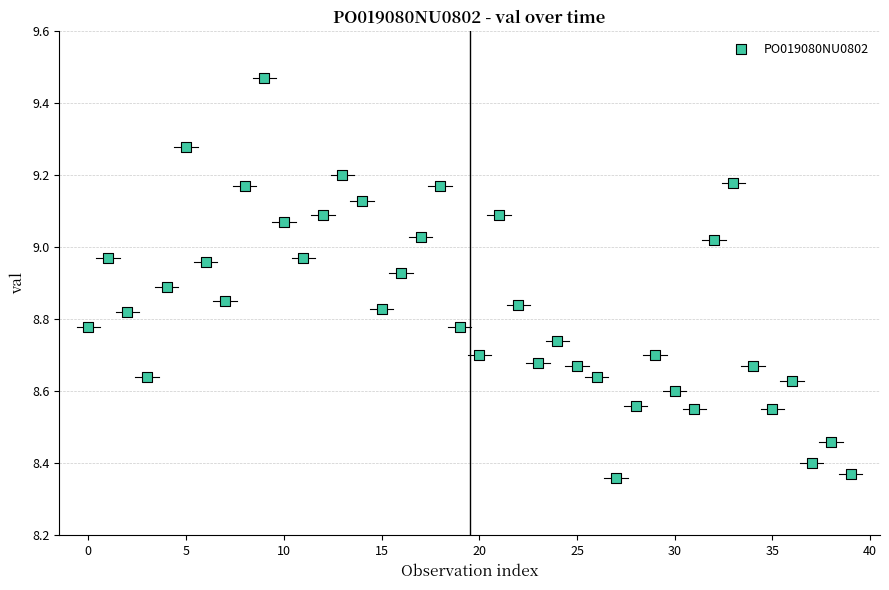

How many data points are displayed?

40